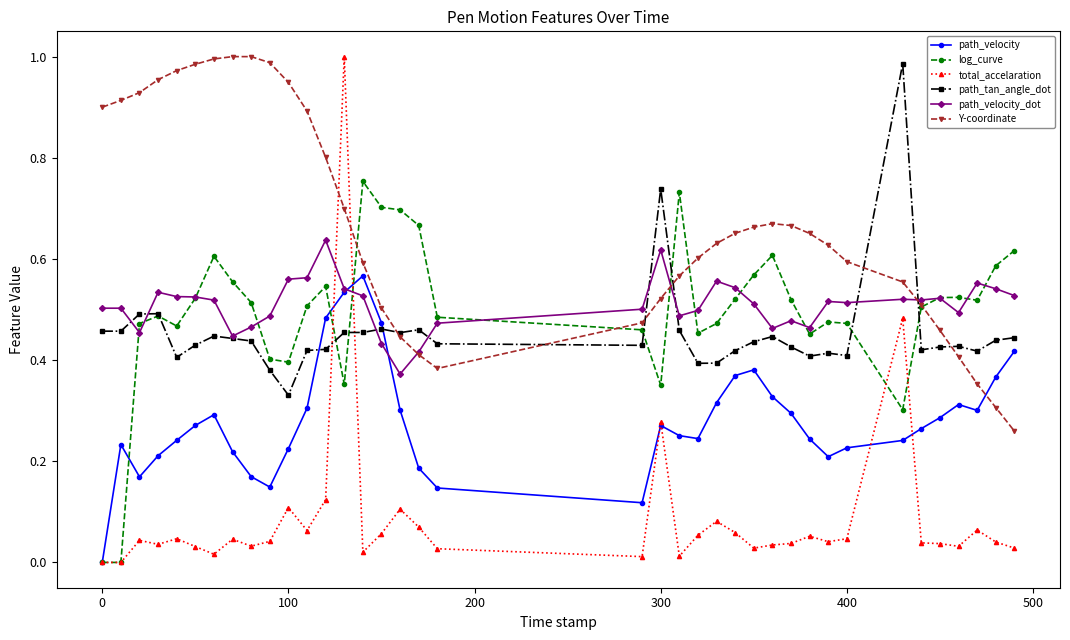

True or false: path_tan_angle_dot has more than 0 interior local peaks.

True